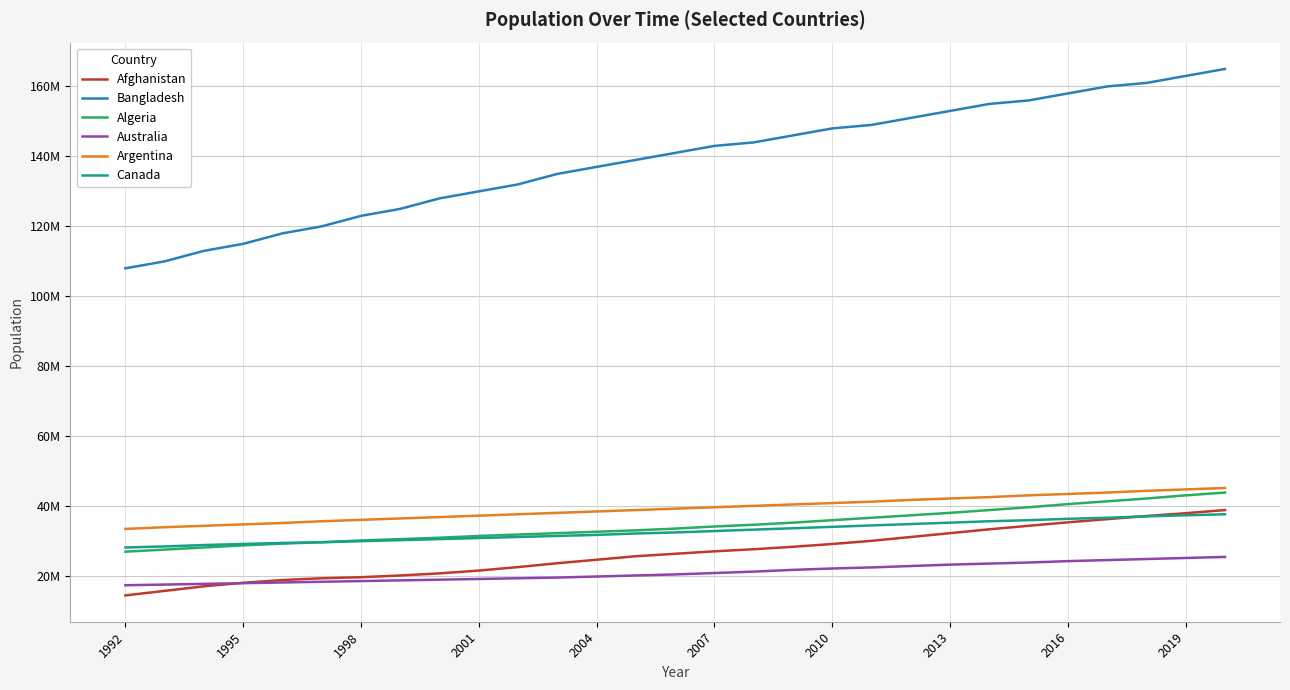

True or false: Algeria and Australia cross at least once.

False